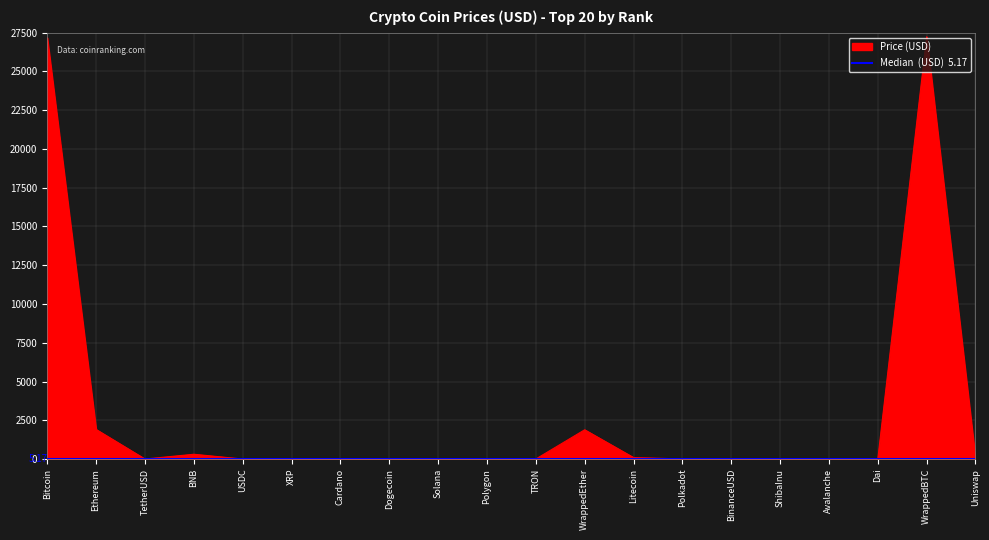

Between BNB and Litecoin, which is larger?

BNB